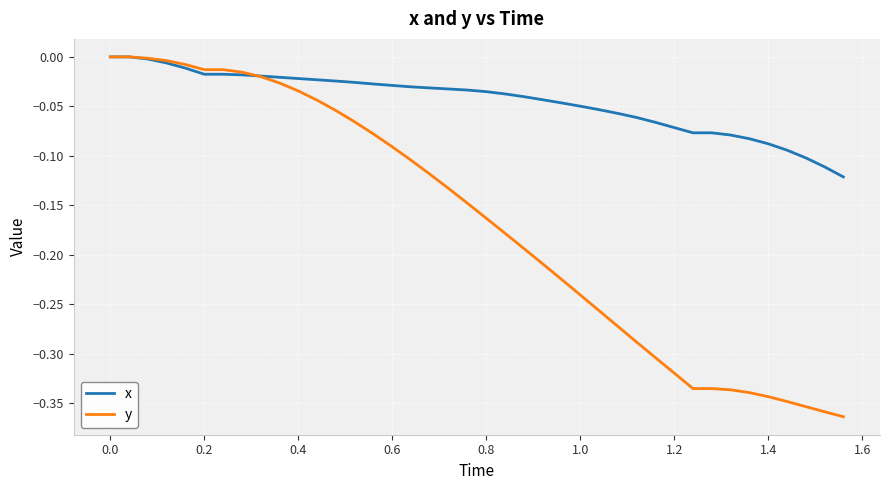

Which series has the largest range (max minus min)?

y